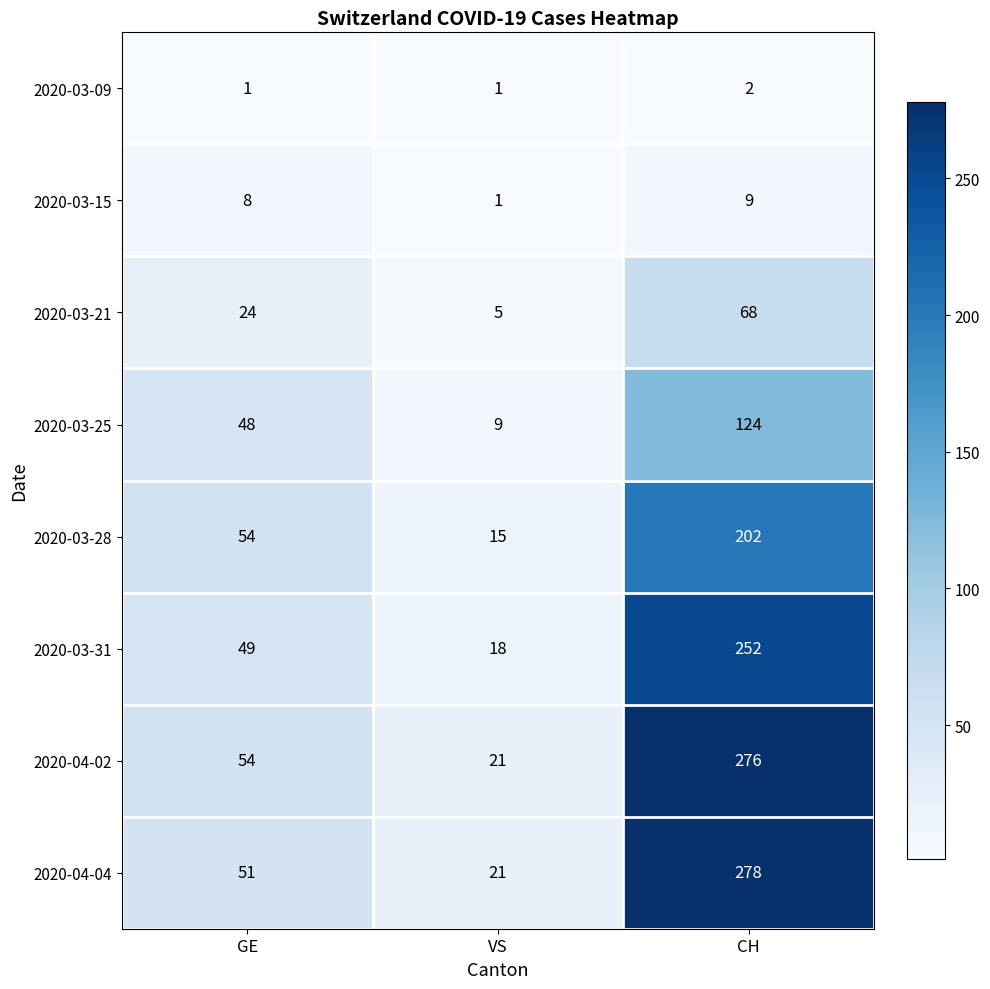

Reading right to left, transcribe all the data shown in this chart.

2020-03-09: CH=2	VS=1	GE=1
2020-03-15: CH=9	VS=1	GE=8
2020-03-21: CH=68	VS=5	GE=24
2020-03-25: CH=124	VS=9	GE=48
2020-03-28: CH=202	VS=15	GE=54
2020-03-31: CH=252	VS=18	GE=49
2020-04-02: CH=276	VS=21	GE=54
2020-04-04: CH=278	VS=21	GE=51